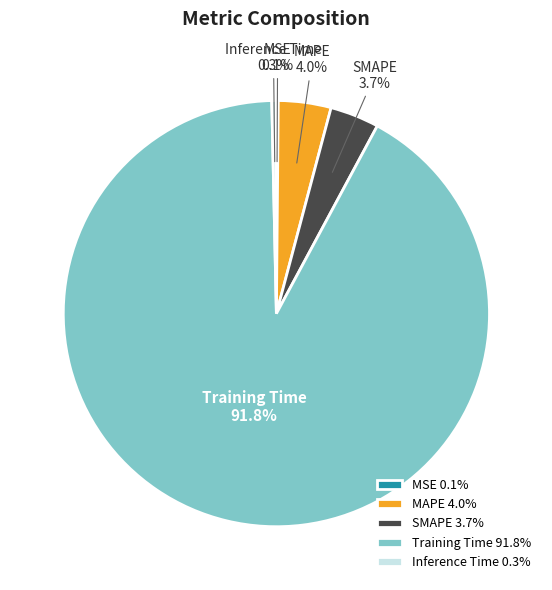

Is Inference Time the majority of the pie?

No